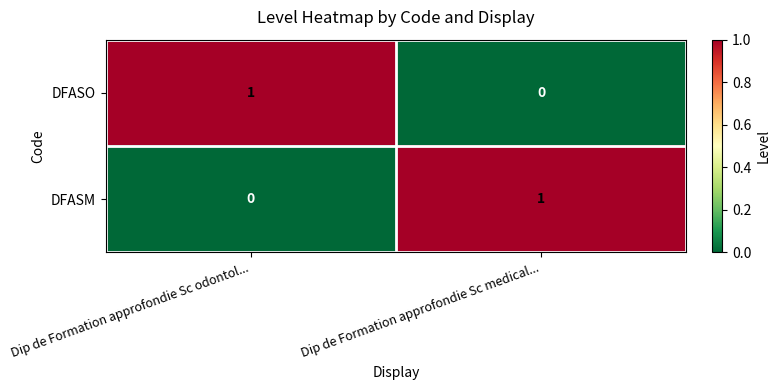

How many series are shown in this chart?

2